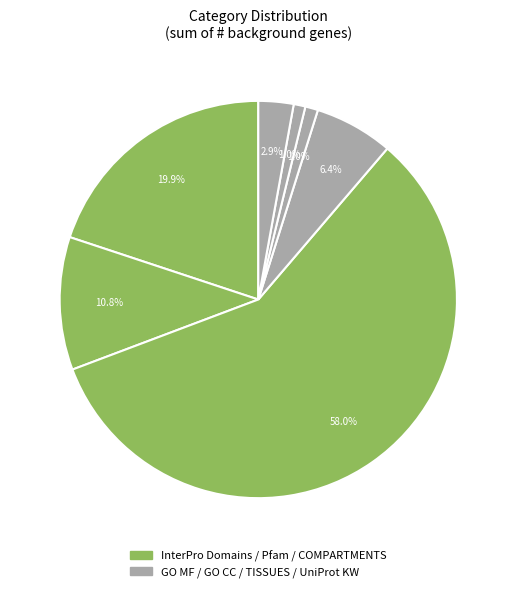

Which category has the biggest portion of the pie?

COMPARTMENTS